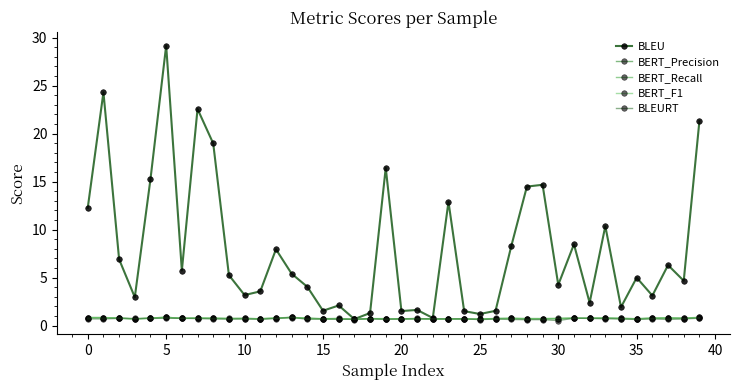

At how many categories does at least one series exceed 24?

2